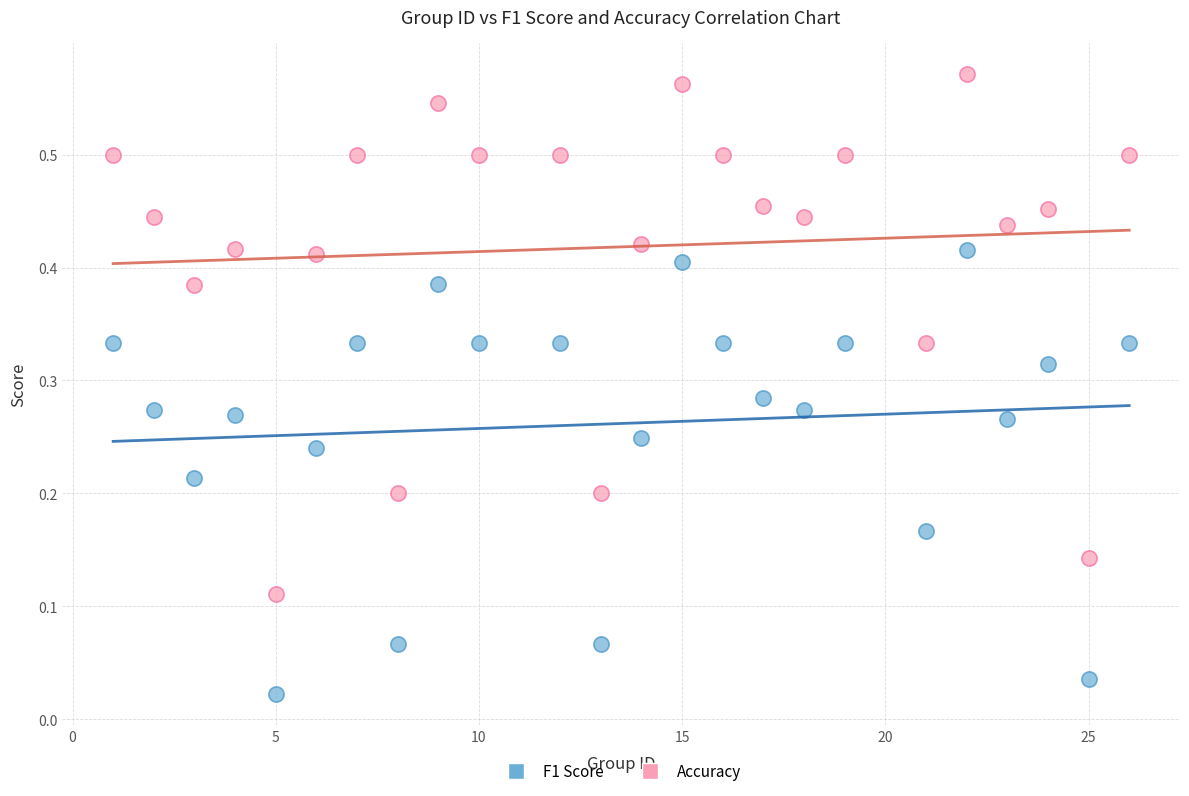

Which series contains the highest Y value?

Accuracy